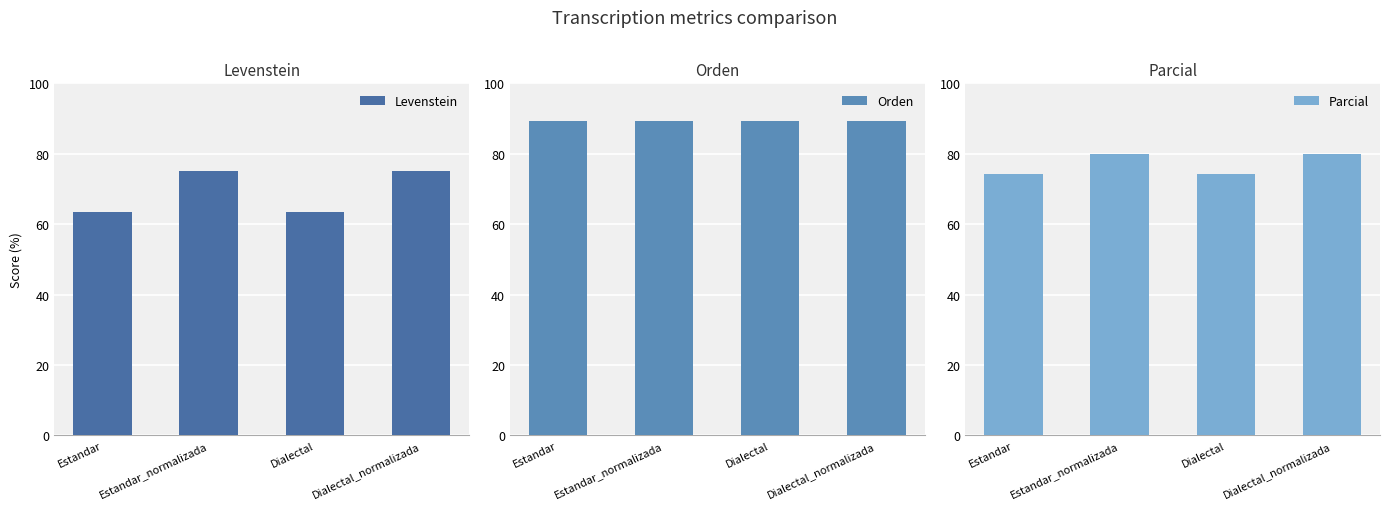

What is the average value of the Parcial series?

77.1